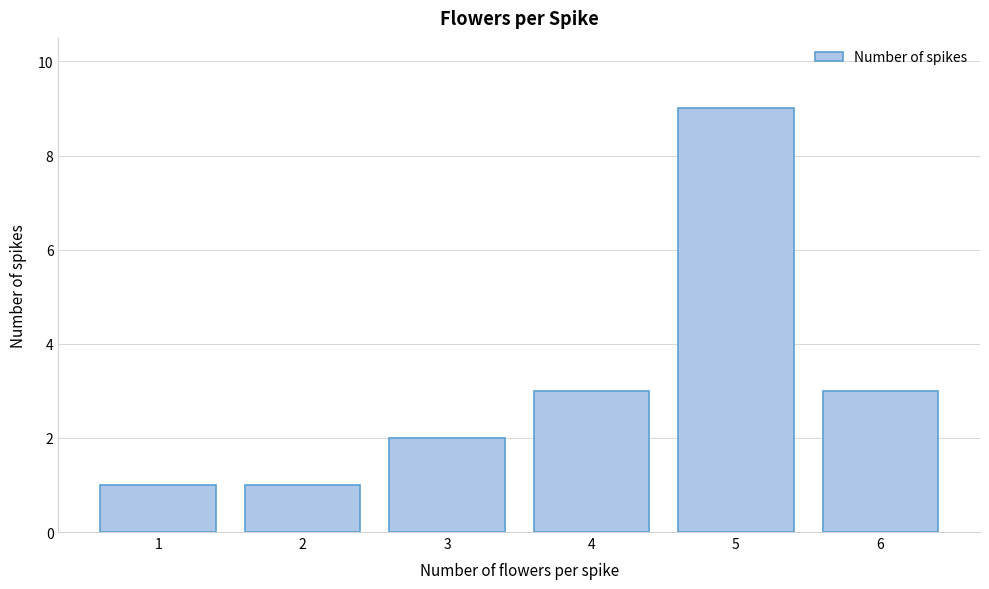

Reading left to right, what are all the values shown in this chart?

1=1	2=1	3=2	4=3	5=9	6=3